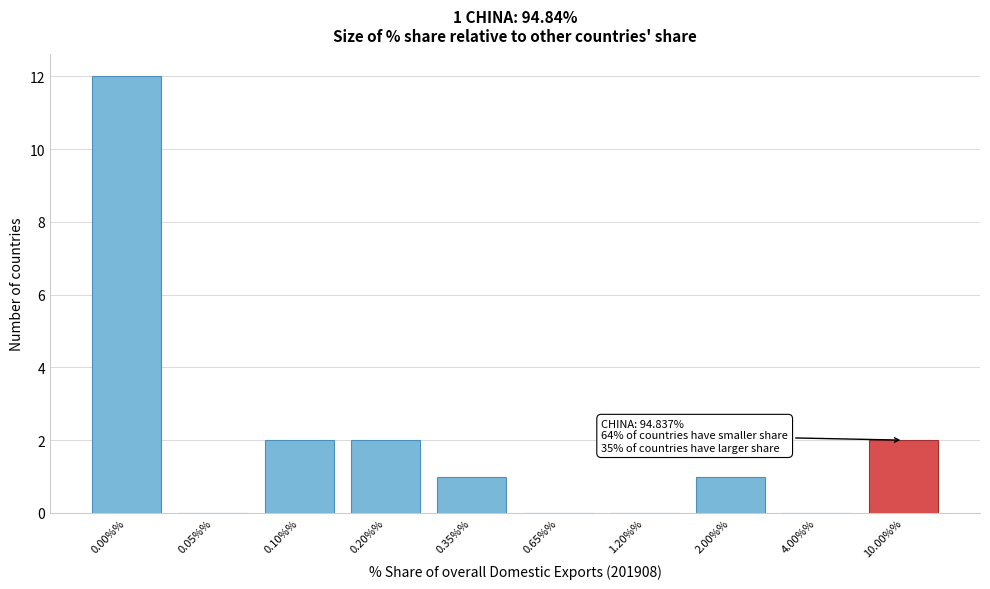

Reading right to left, transcribe all the data shown in this chart.

10.00%%=2	4.00%%=0	2.00%%=1	1.20%%=0	0.65%%=0	0.35%%=1	0.20%%=2	0.10%%=2	0.05%%=0	0.00%%=12